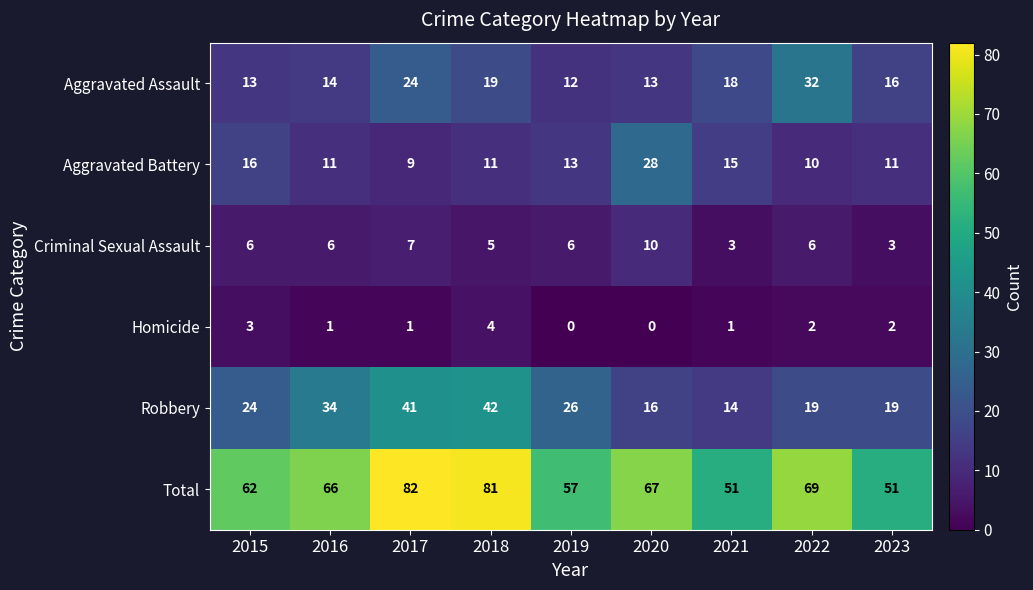

Rank the series at 2023 from highest to lowest value.

Total, Robbery, Aggravated Assault, Aggravated Battery, Criminal Sexual Assault, Homicide